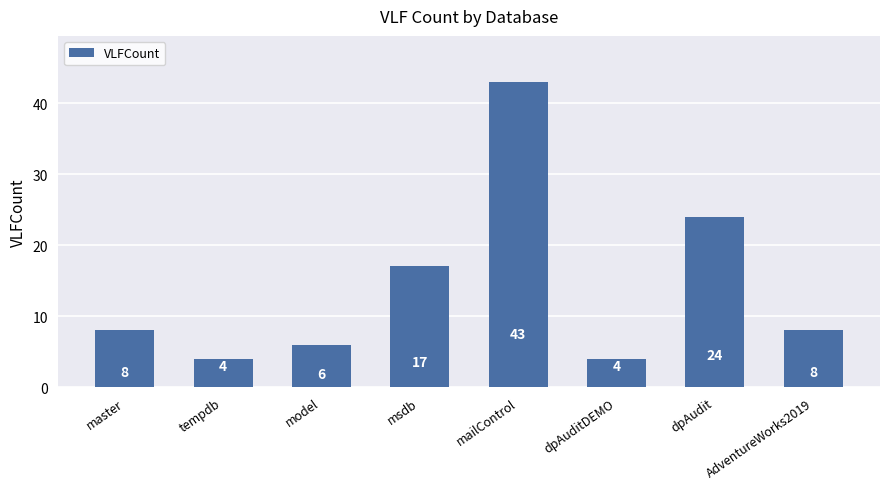

What is the value of the 7th bar from the left?

24